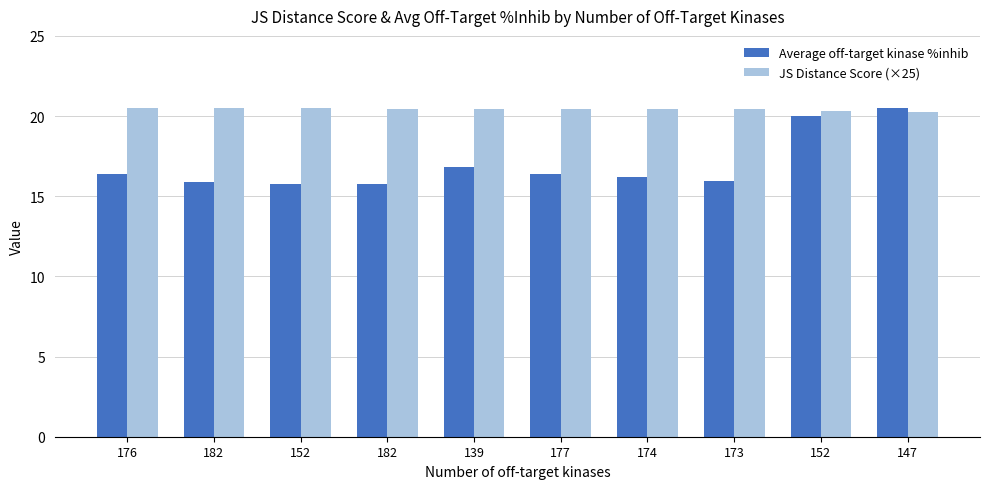

What are all the series names shown in the legend?

Average off-target kinase %inhib, JS Distance Score (×25)